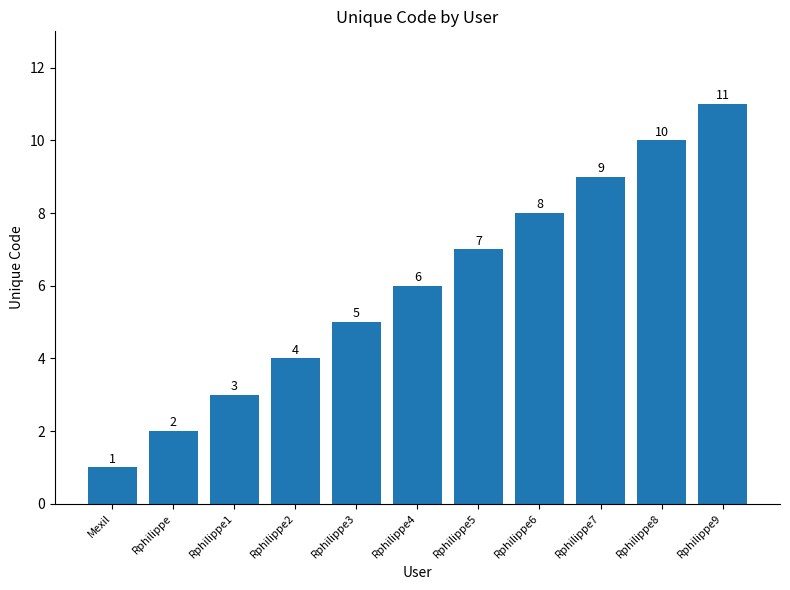

At which category does the chart reach its peak across all series?

Rphilippe9